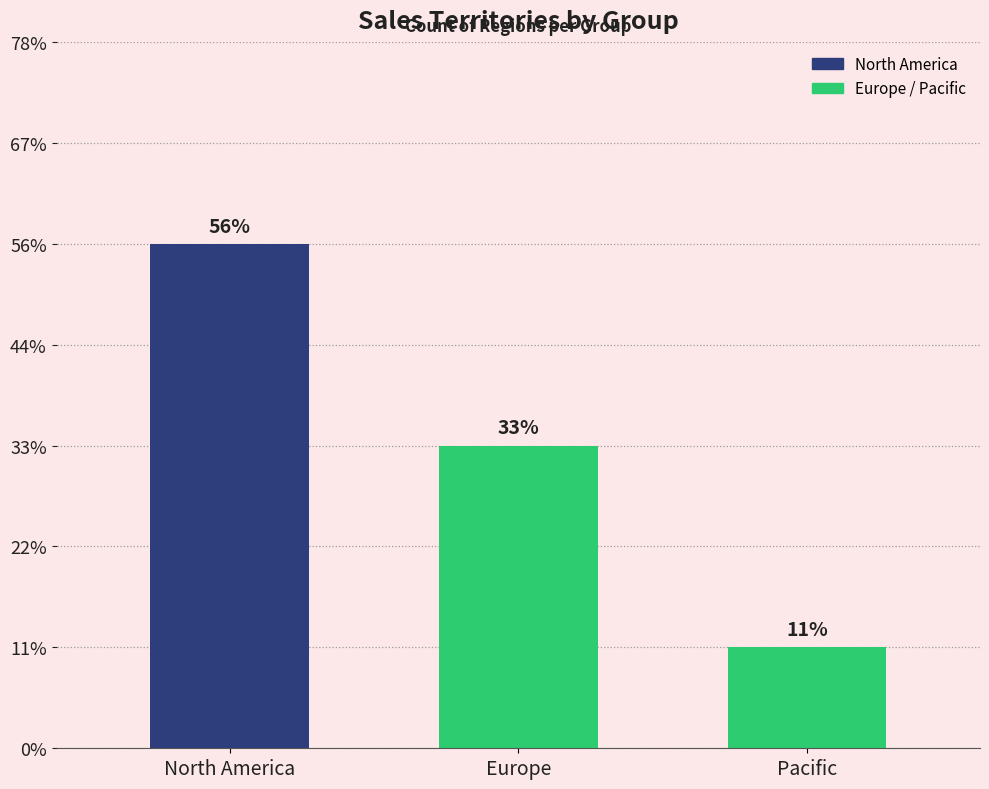

How many values are between 1 and 5?

3